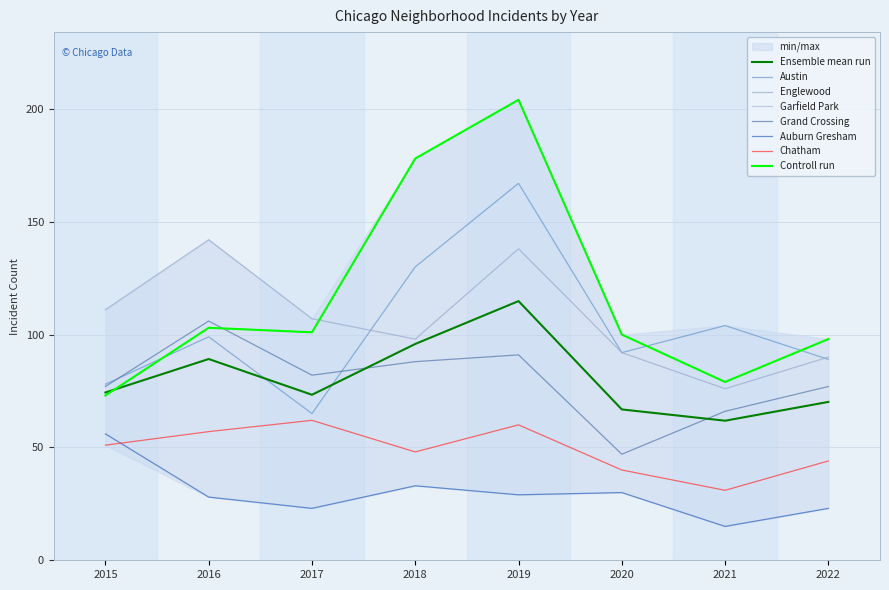

Does the chart have visible grid lines?

Yes